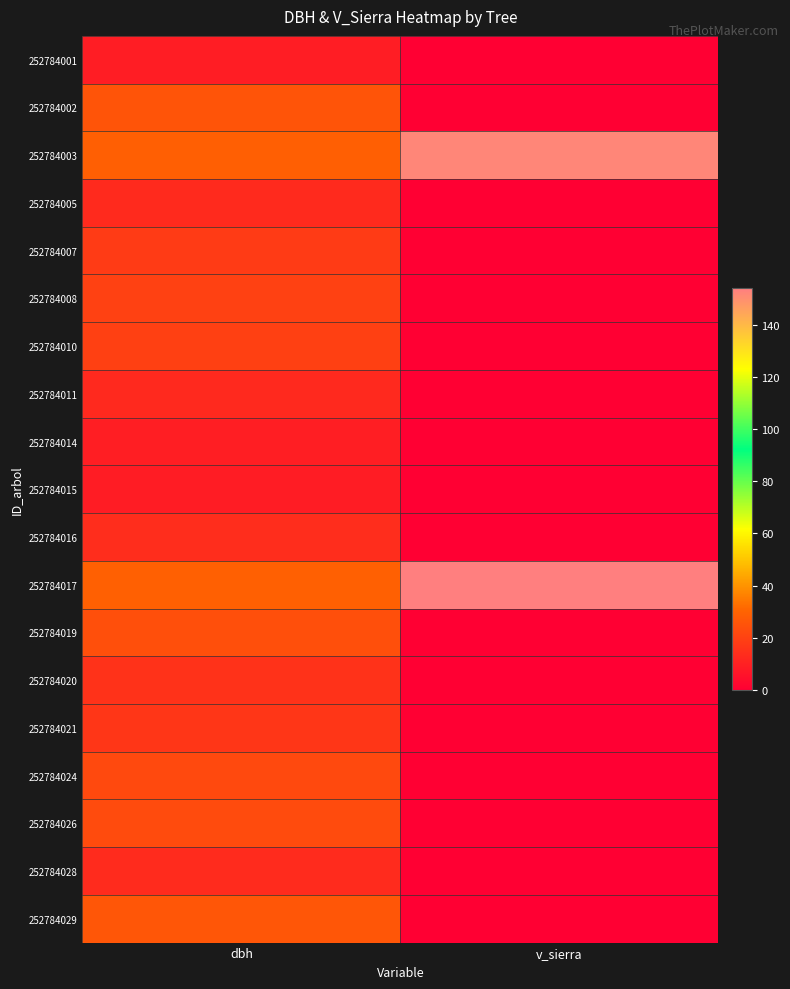

What is the total value across all series at dbh?

350.4